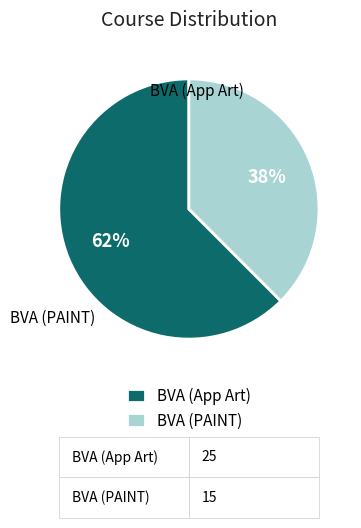

To the nearest percent, what is the average slice percentage?

50%